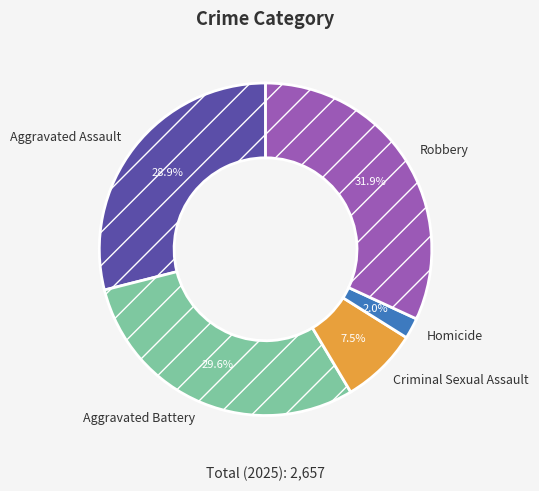

To the nearest percent, what portion does Homicide represent?

2%